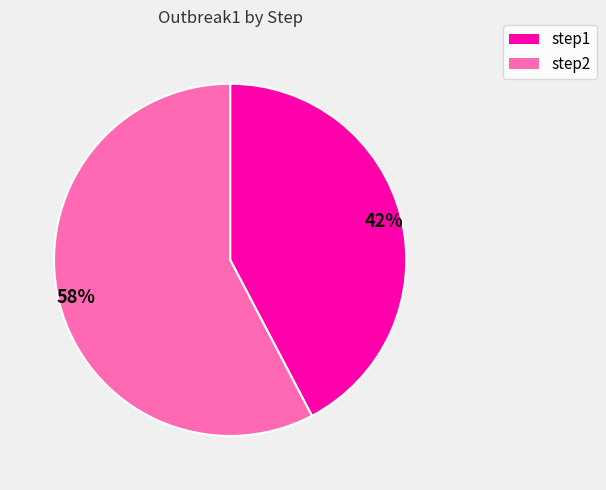

Which has a higher value, step2 or step1?

step2